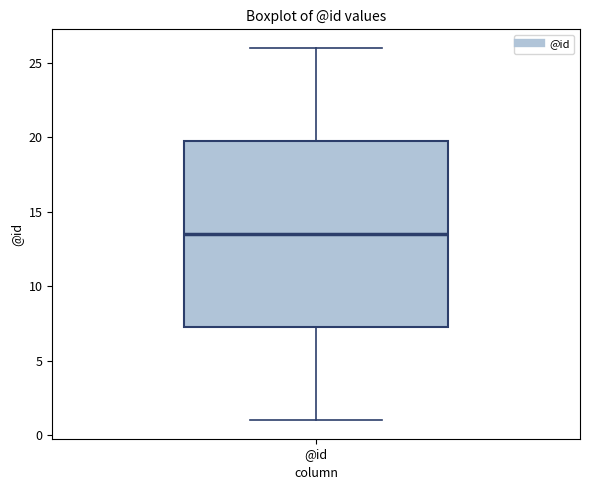

Read this box plot against the y-axis: the position of the median line, the range covered by the box, and the ends of both whiskers. The values are not printed on the chart, so give them approximately, as read against the axis.

median 13.5, box 7.5 to 20.0, whiskers 1.0 to 26.0